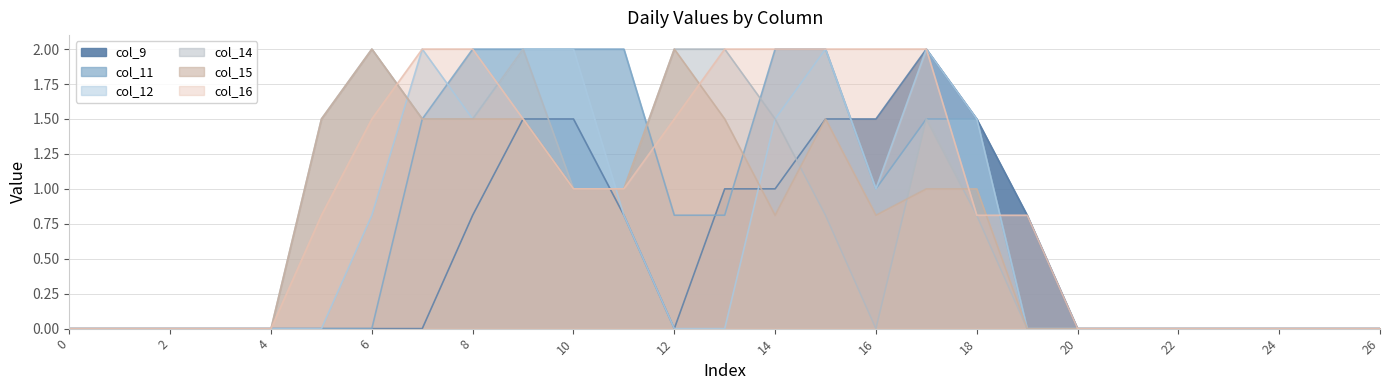

The col_11 series shows -1.3 at 19. True or false?

False